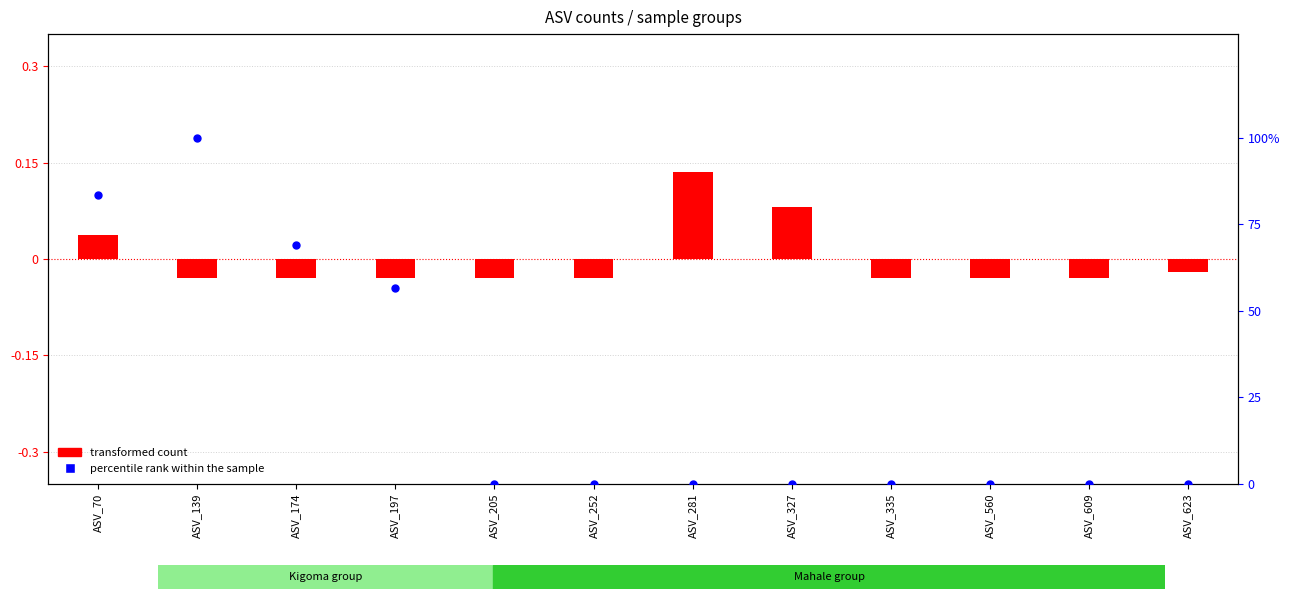

At how many categories does at least one series exceed 53?

4